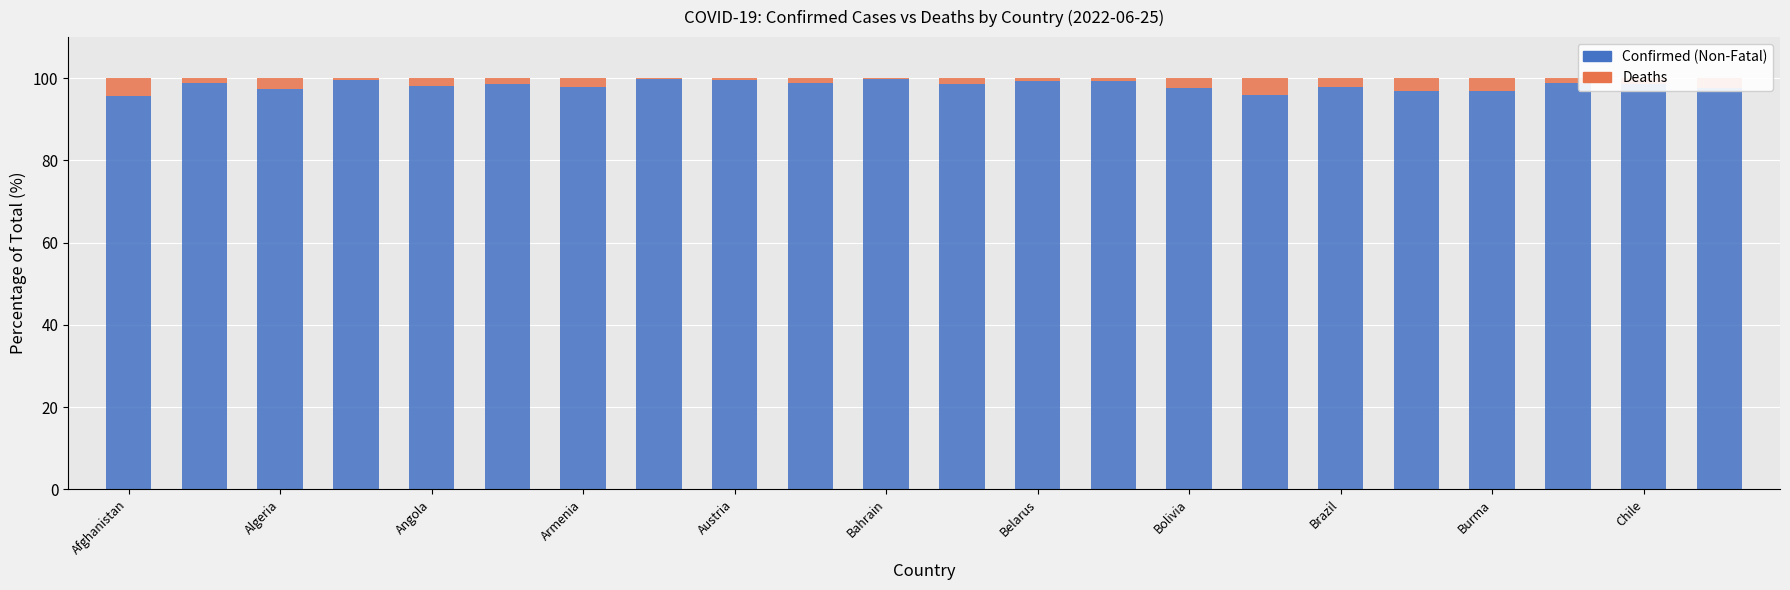

Count the number of categories in the chart.

22